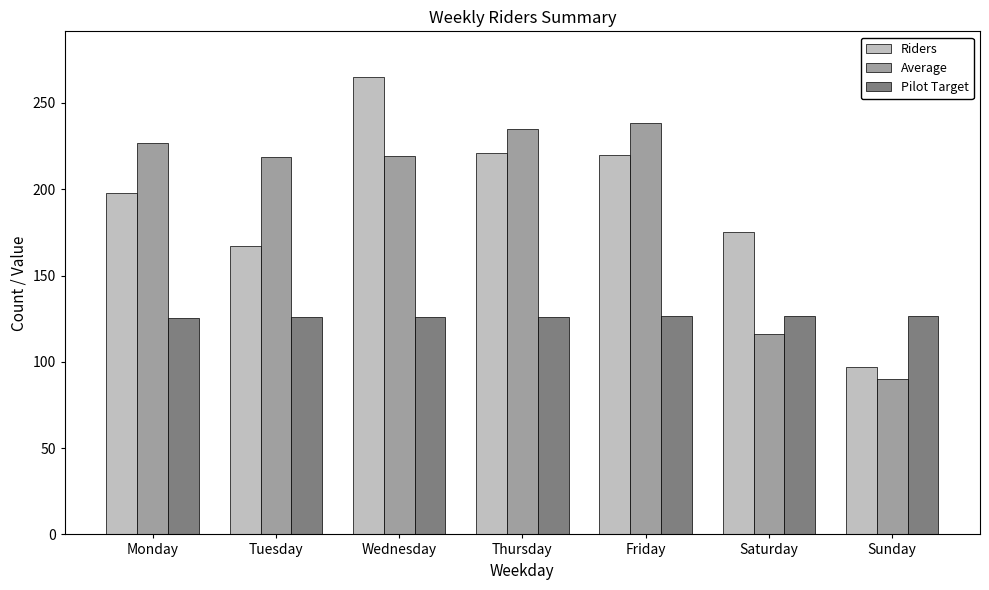

Count the number of categories in the chart.

7